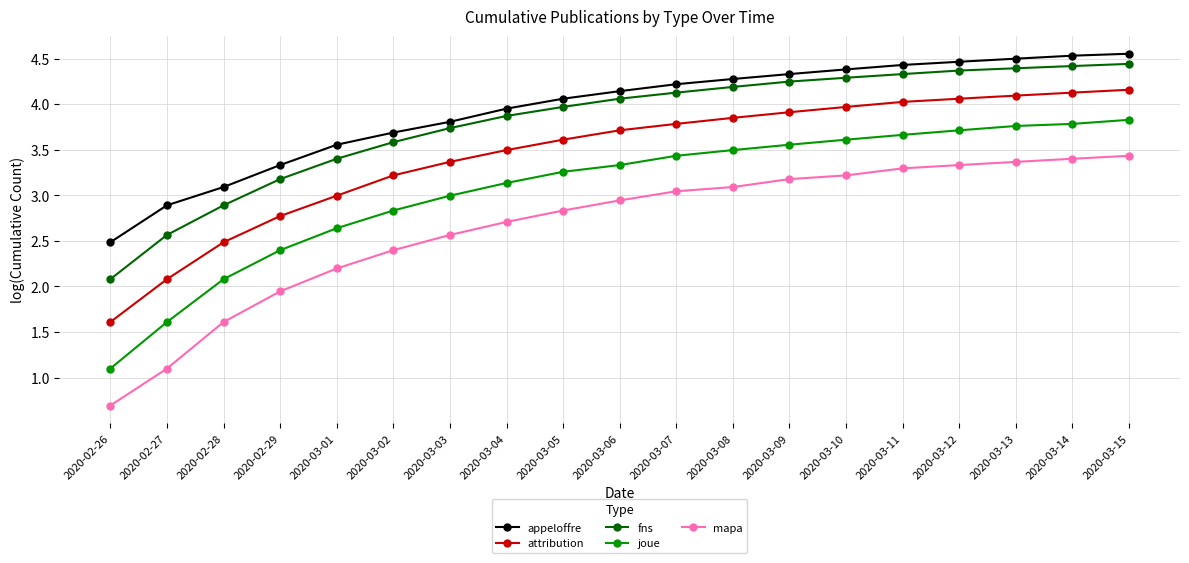

What is the difference between the second highest and second lowest values in the joue series?

2.2